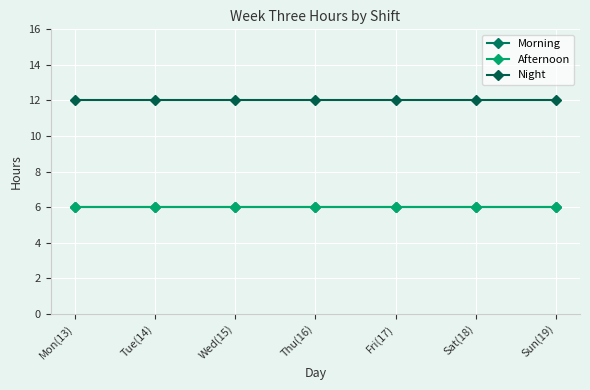

Rank the series at Fri(17) from lowest to highest value.

Morning, Afternoon, Night